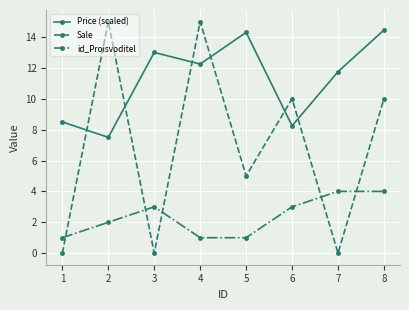

What is the average value of the id_Proisvoditel series?

2.4